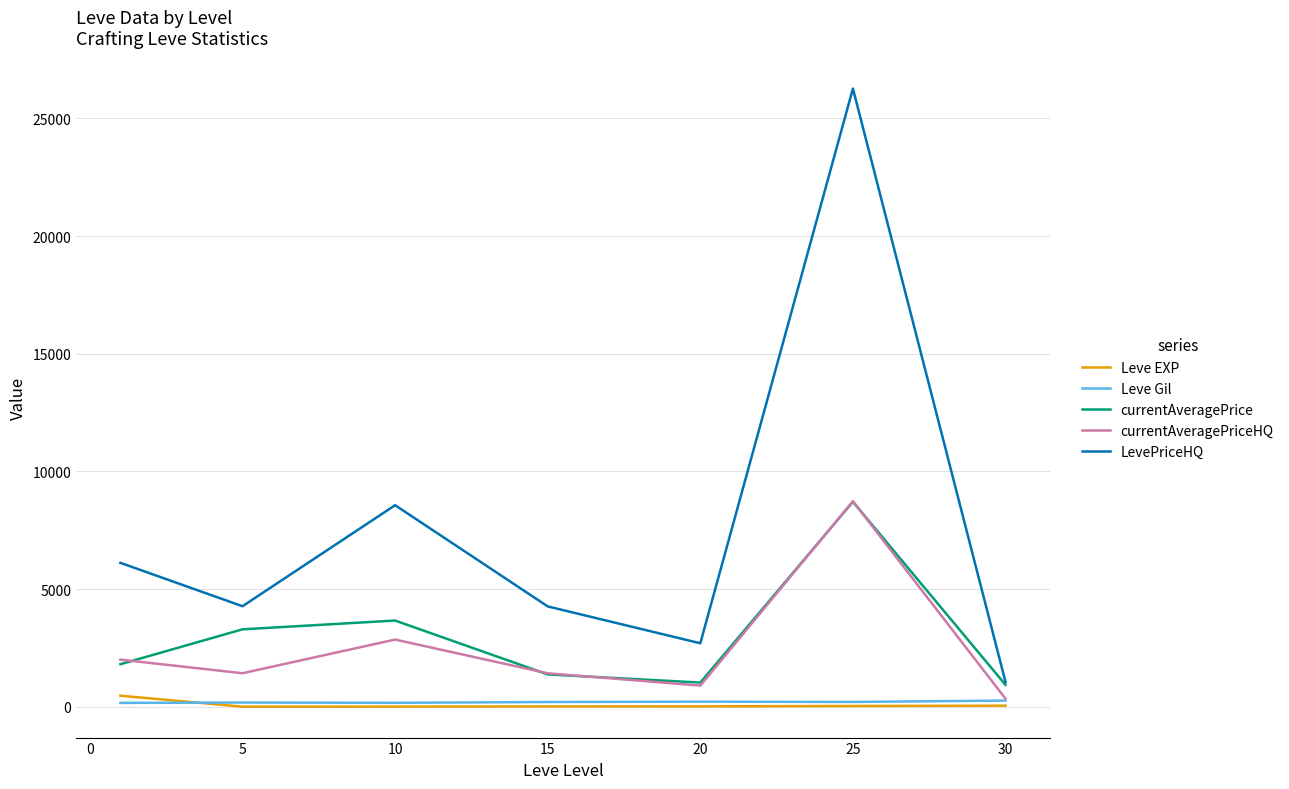

How many values in the currentAveragePriceHQ series exceed 1423?

4